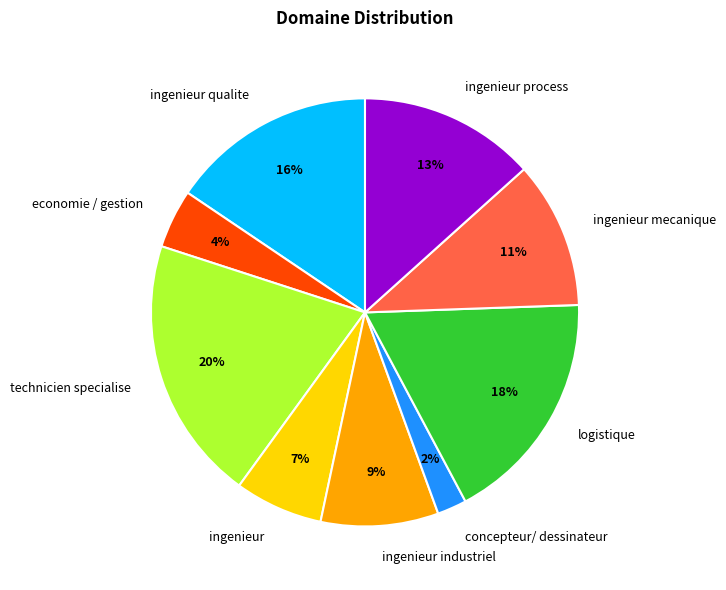

What percentage is the economie / gestion slice, to the nearest percent?

4%